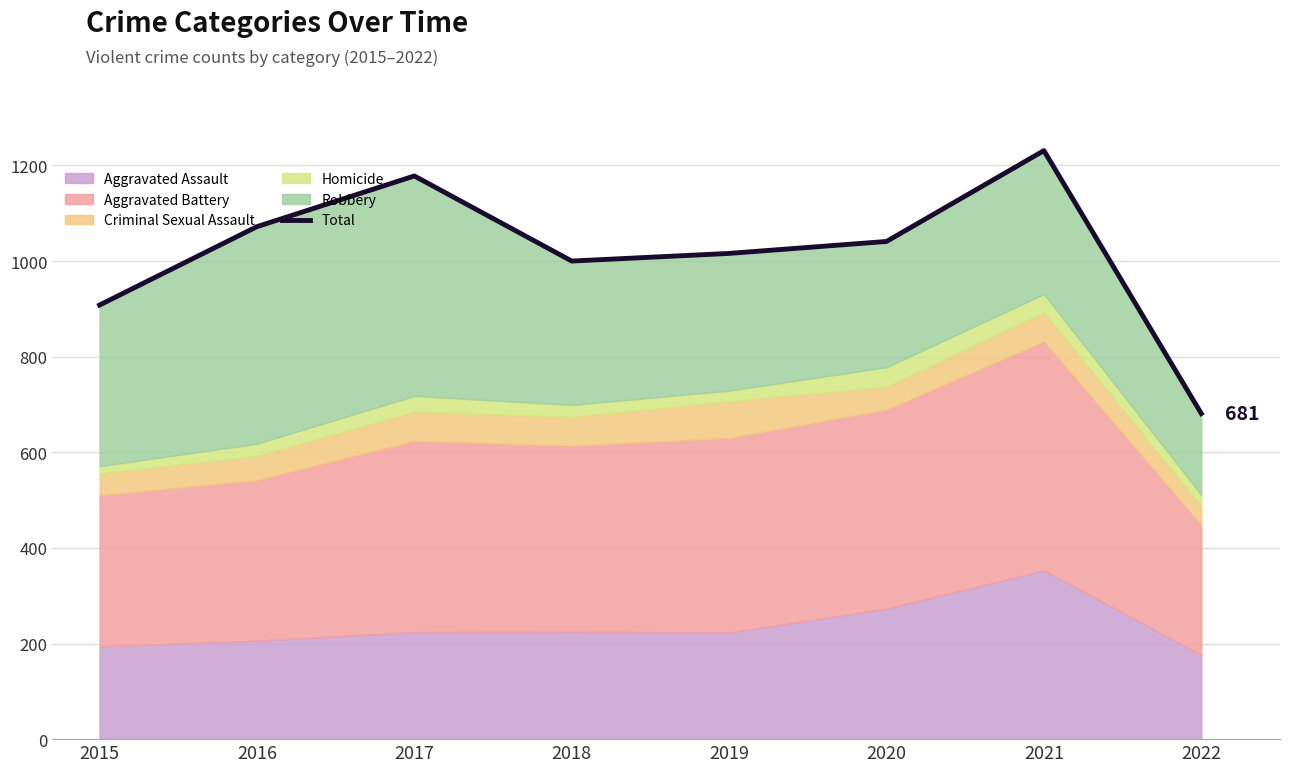

Rank the categories by value from lowest to highest.

2022, 2015, 2018, 2019, 2020, 2016, 2017, 2021